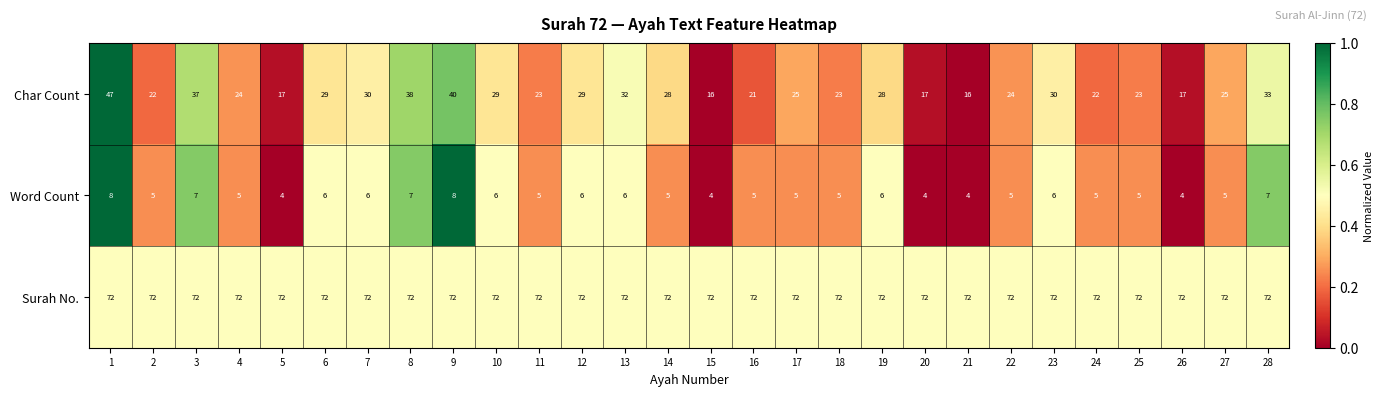

What is the spread (max minus min) of values at 1?

64